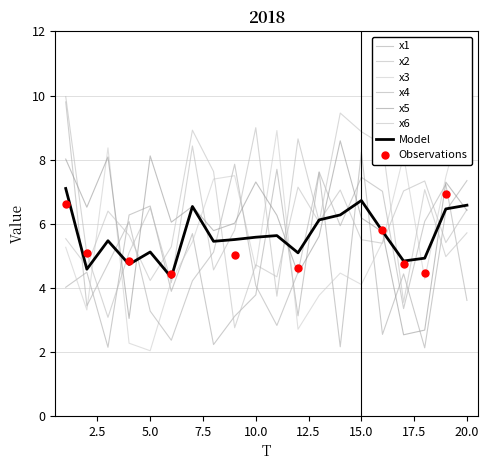

At how many categories does at least one series exceed 5?

20